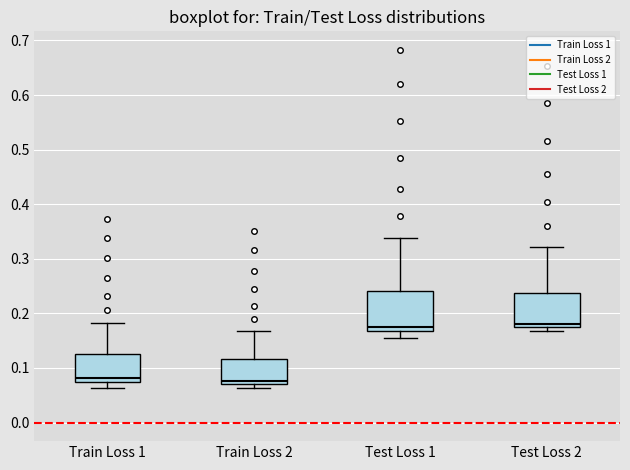

Reading left to right, transcribe this box plot: for each box, give where its median line is, the range the box spans, and where its two whiskers end, as read against the y-axis. The values are not printed on the chart, so give them approximately, as read against the axis.

Train Loss 1: median 0.08, box 0.07 to 0.12, whiskers 0.06 to 0.18
Train Loss 2: median 0.08, box 0.07 to 0.12, whiskers 0.06 to 0.17
Test Loss 1: median 0.17 (just above the box's lower edge), box 0.17 to 0.24, whiskers 0.15 to 0.34
Test Loss 2: median 0.18, box 0.17 to 0.24, whiskers 0.17 (just below the box's lower edge) to 0.32